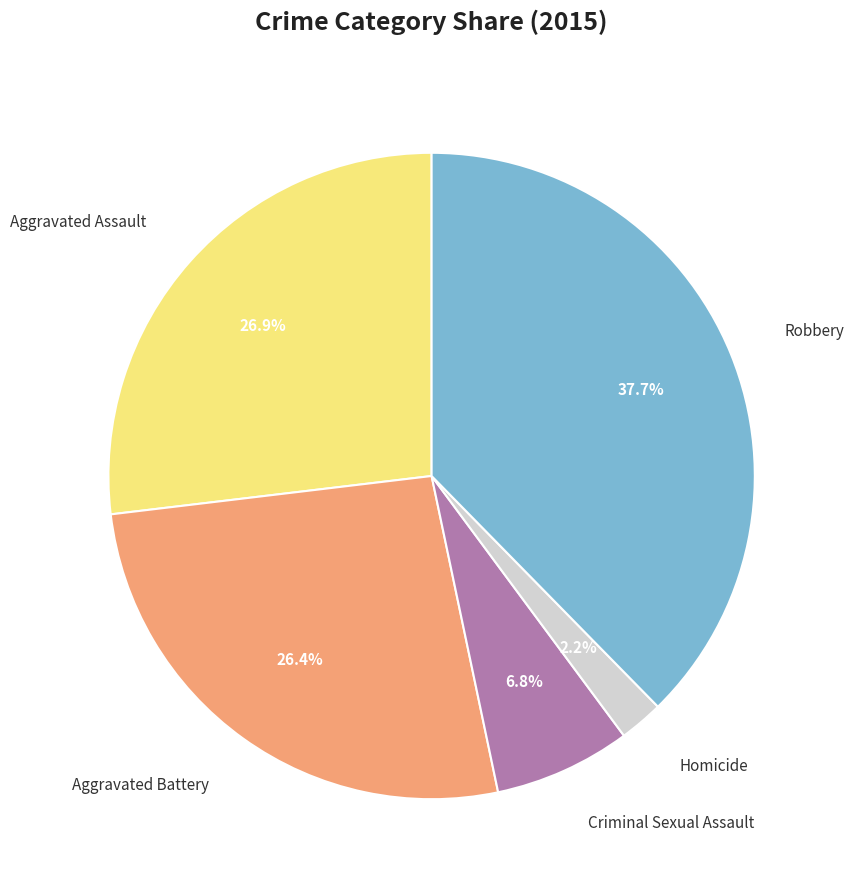

To the nearest percent, what portion does Criminal Sexual Assault represent?

7%